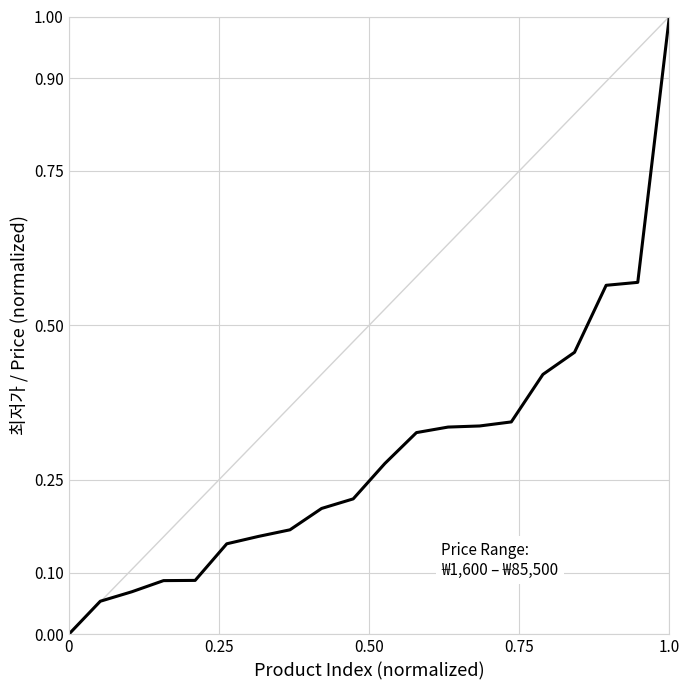

What is the difference between the maximum and minimum values?

1.0